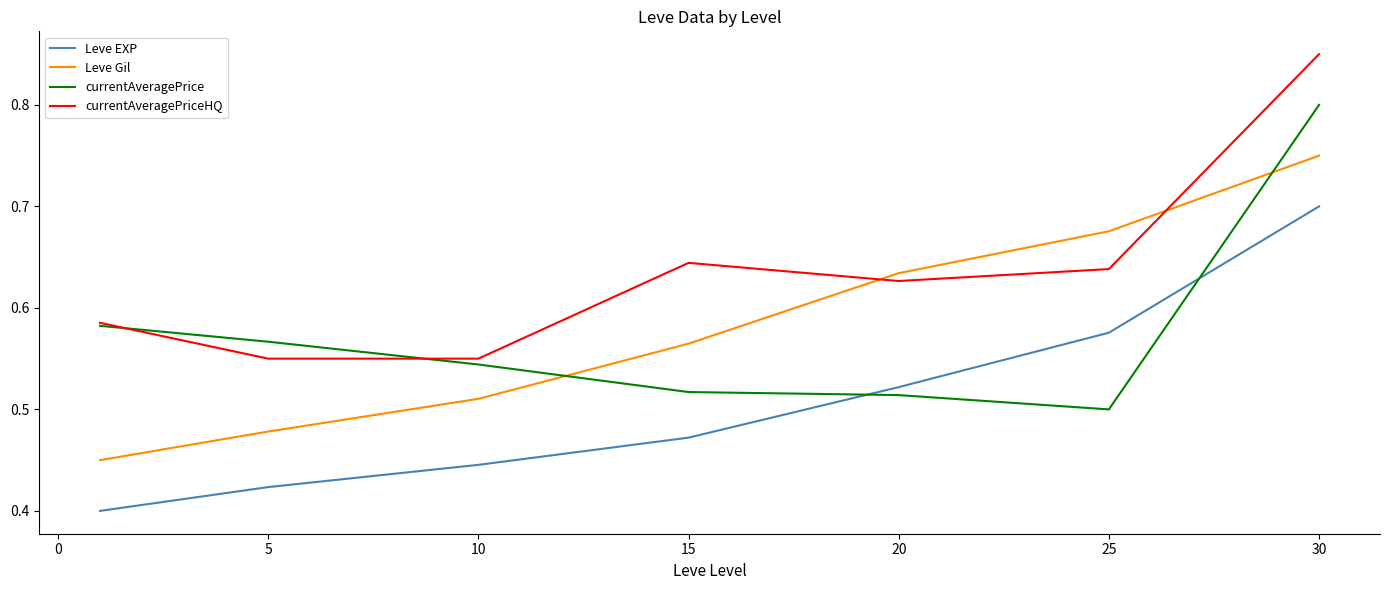

True or false: Leve Gil and currentAveragePriceHQ intersect in this chart.

True